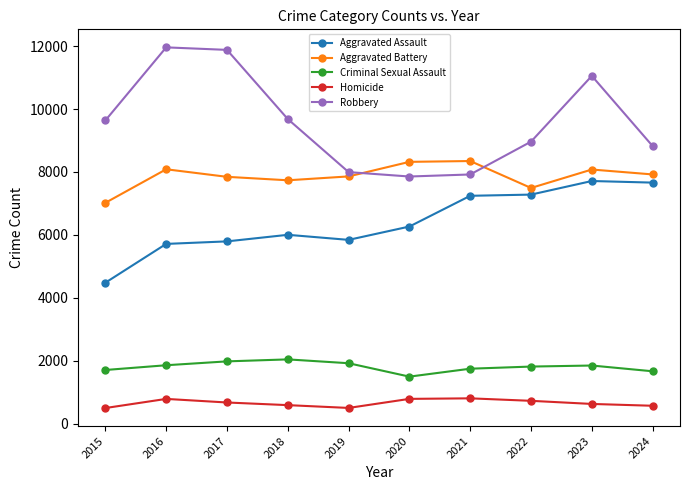

What are all the series names shown in the legend?

Aggravated Assault, Aggravated Battery, Criminal Sexual Assault, Homicide, Robbery